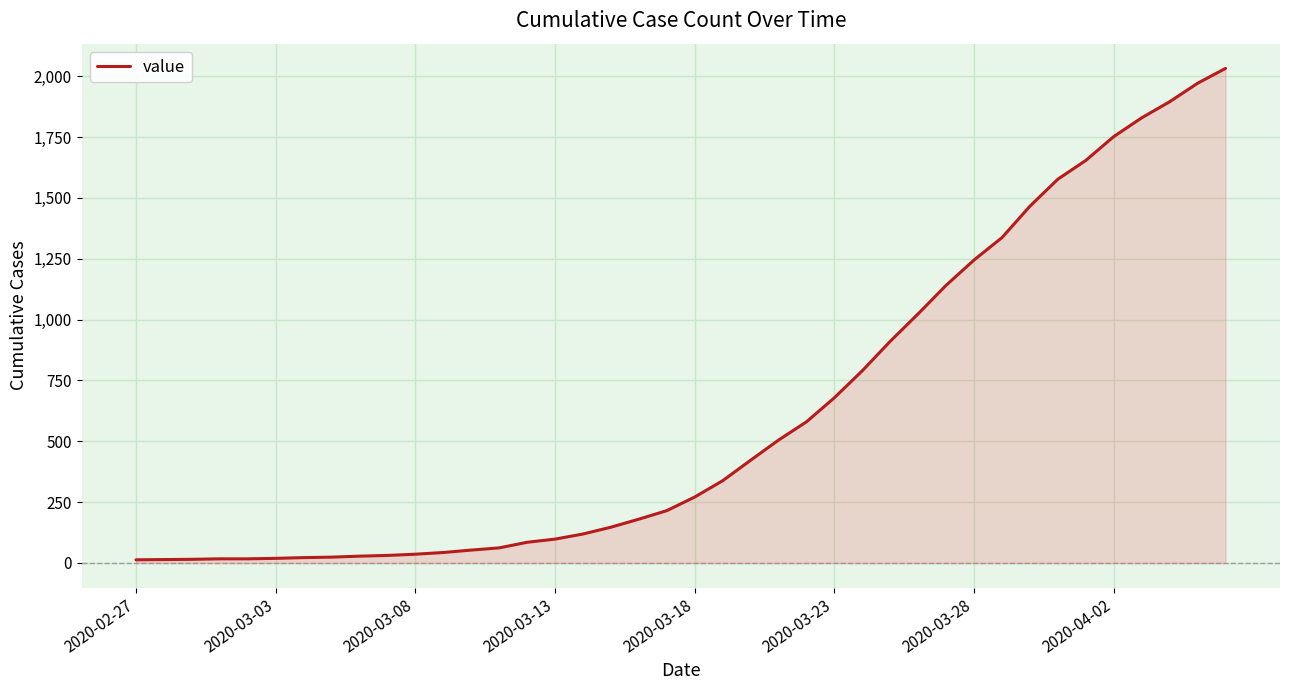

What is the greatest value displayed?

2032